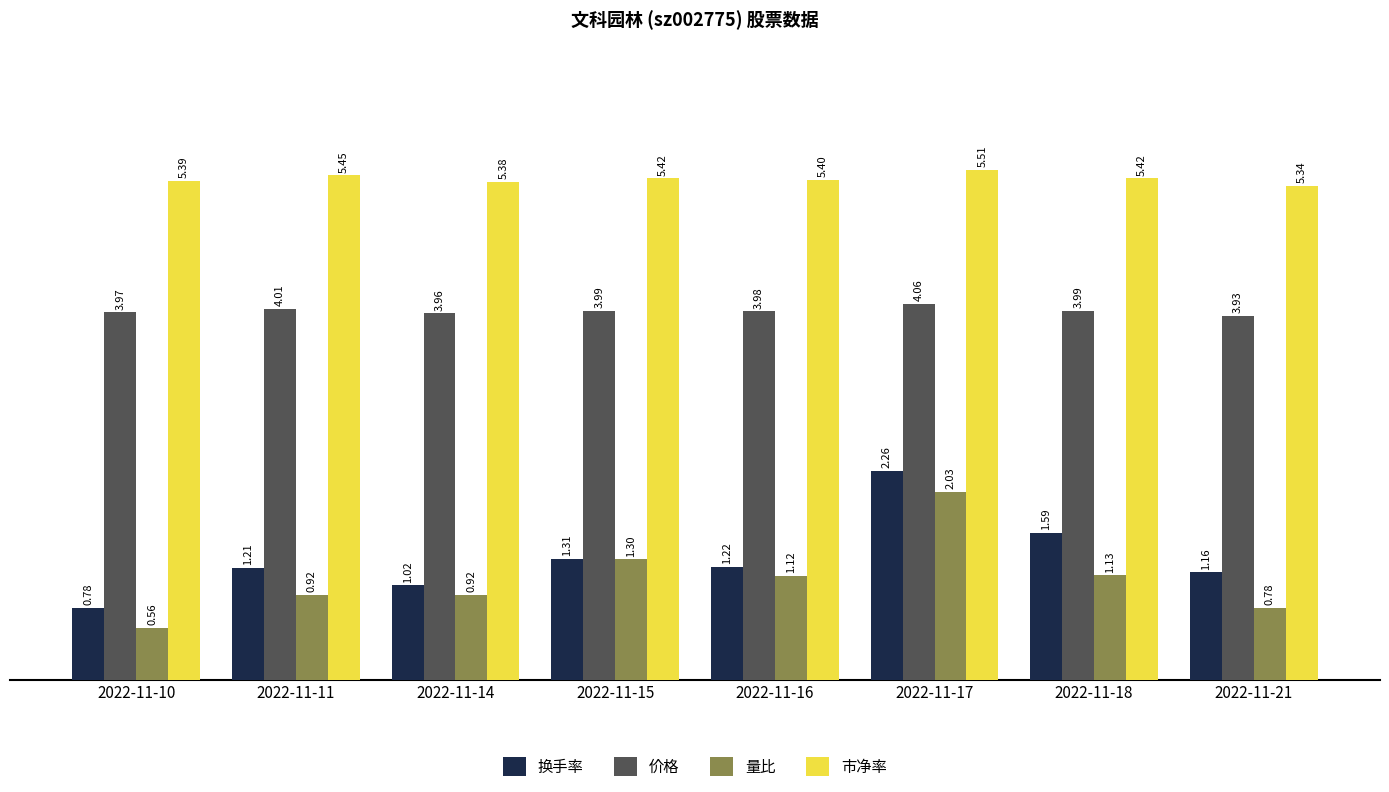

List the series in order of their peak value, lowest first.

量比, 换手率, 价格, 市净率